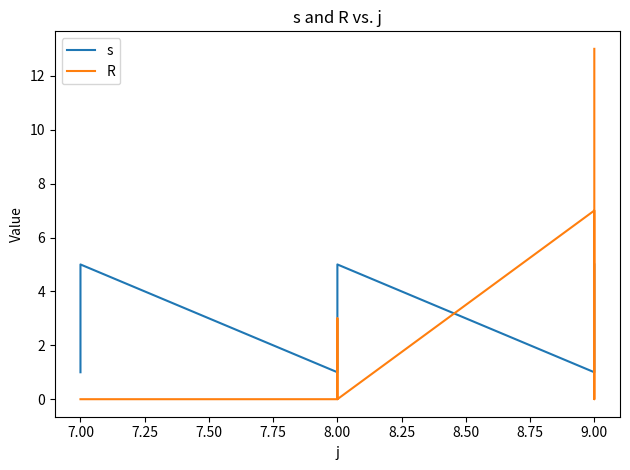

Which series has the largest total across all categories?

s